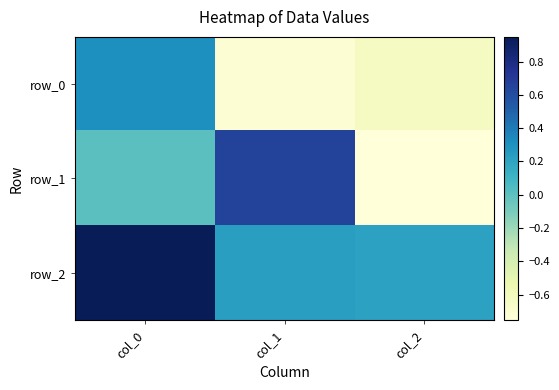

What is the difference between the row_1 values at col_0 and col_2?

0.8